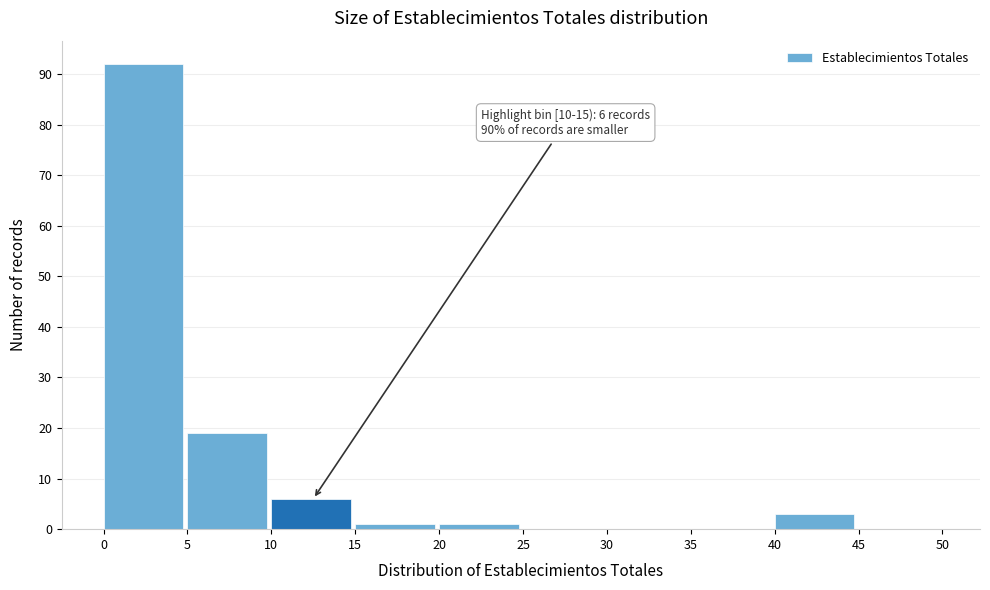

Over which range of the x-axis is the bar tallest?

0 to 5